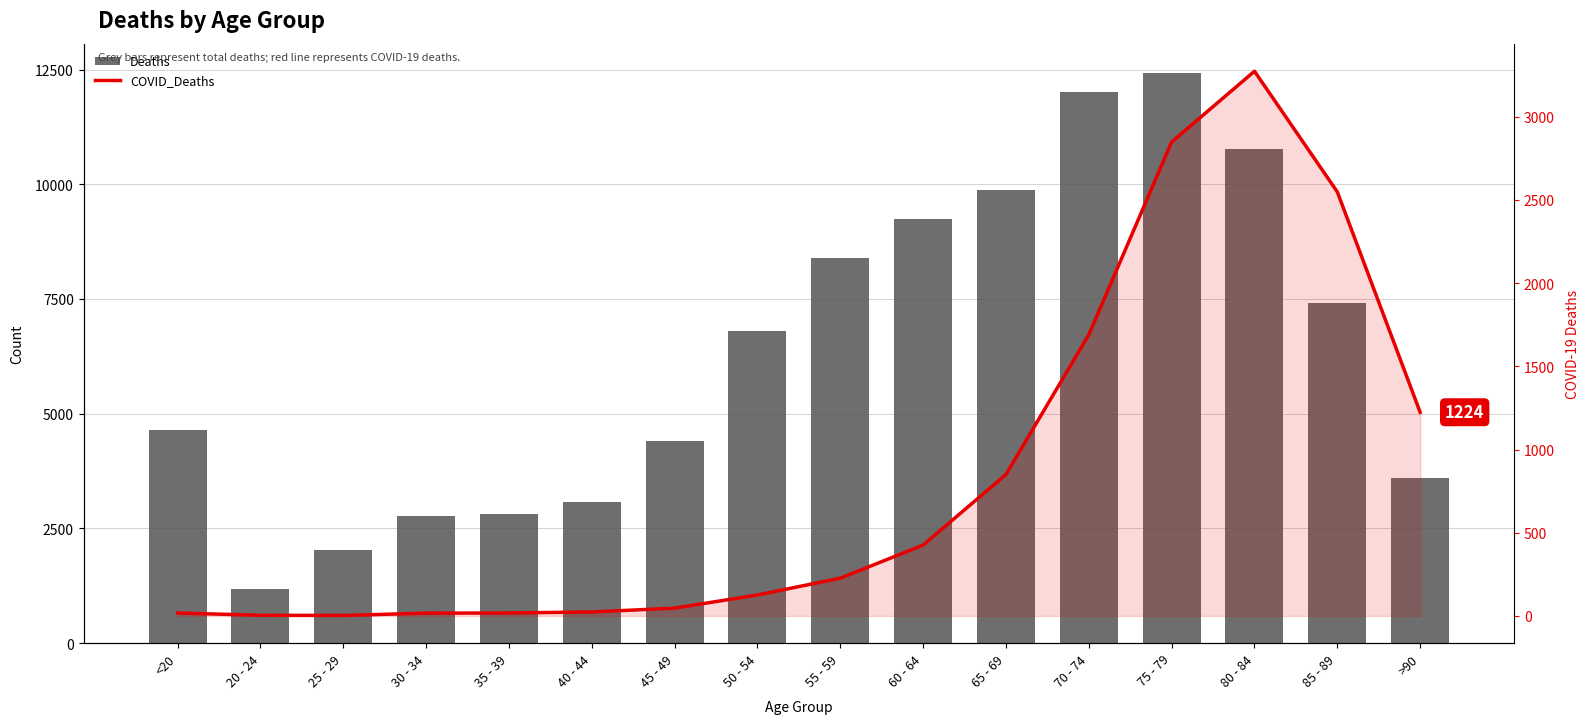

Where is Deaths nearest to the value 6812?

50 - 54